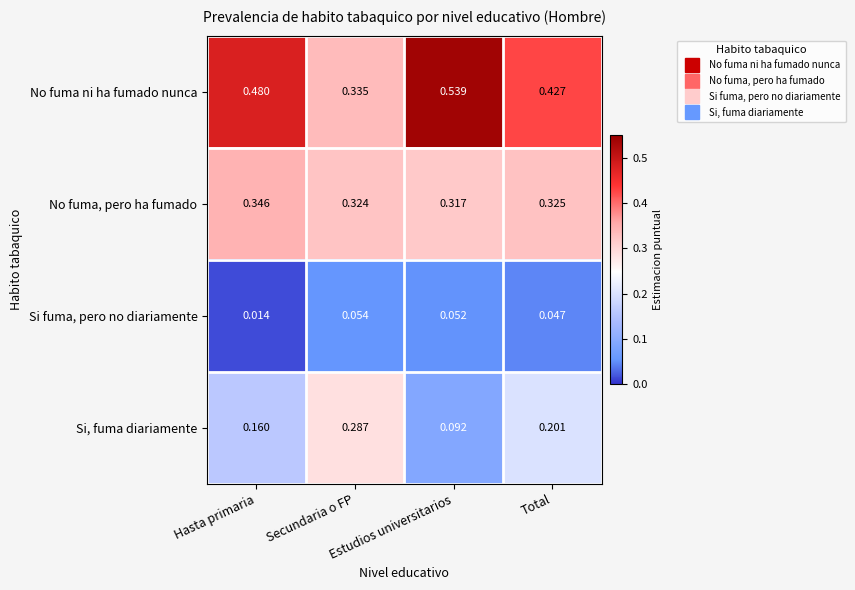

Between Hasta primaria and Total, which series saw the biggest shift?

No fuma ni ha fumado nunca